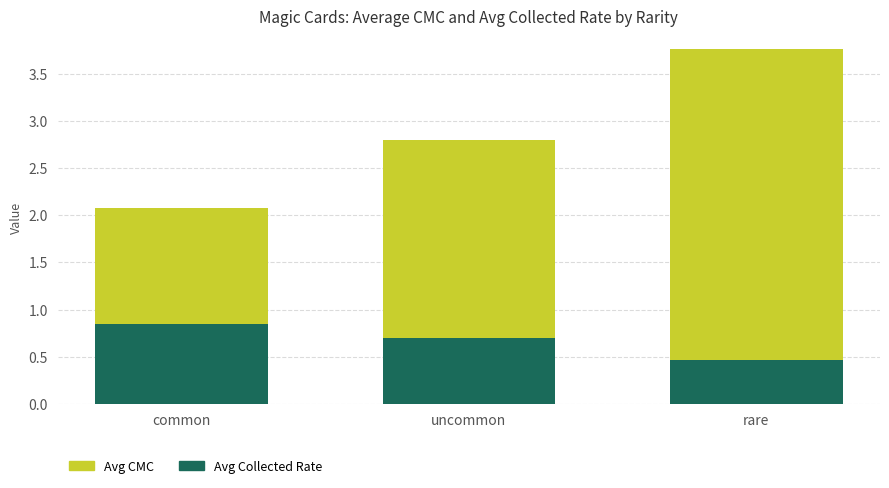

What is the label of the 1st bar from the left?

common